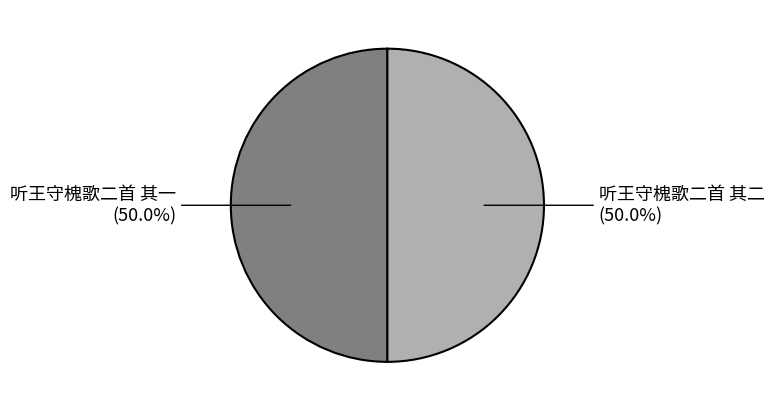

Combined, do 听王守槐歌二首 其二 and 听王守槐歌二首 其一 account for over 50%?

Yes